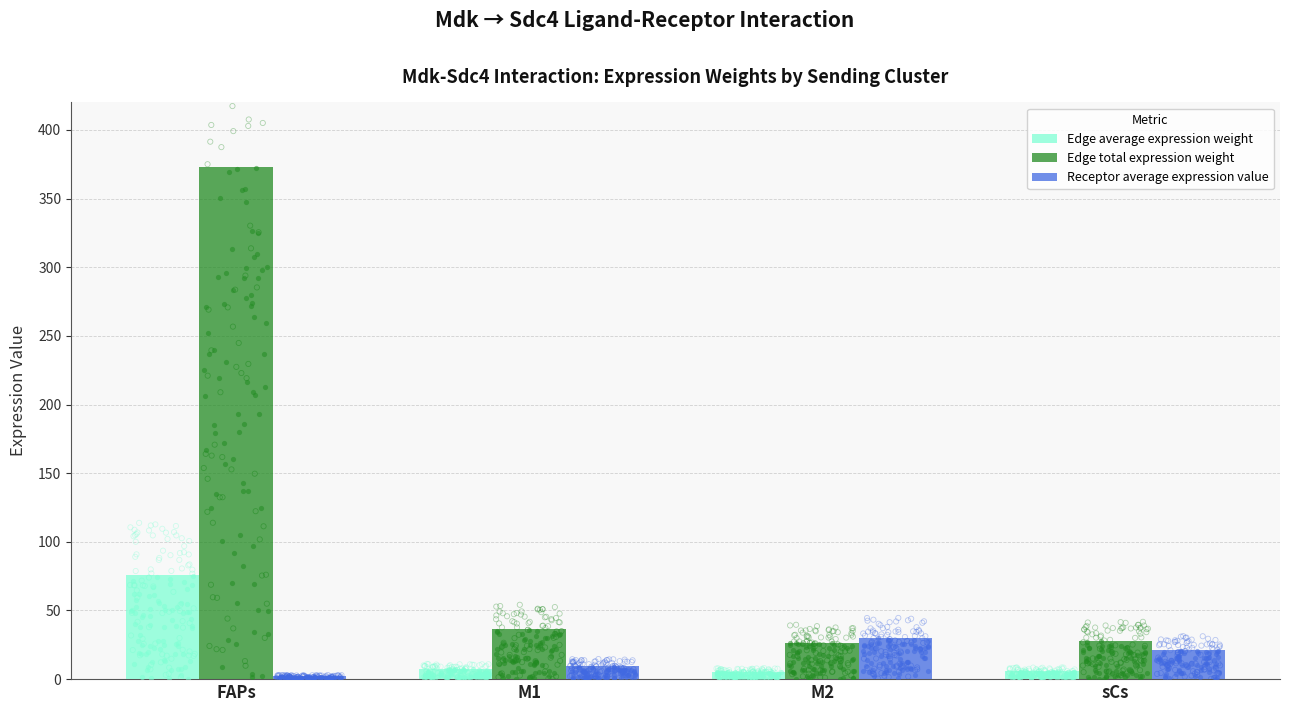

Which series contains the highest Y value?

Edge total expression weight